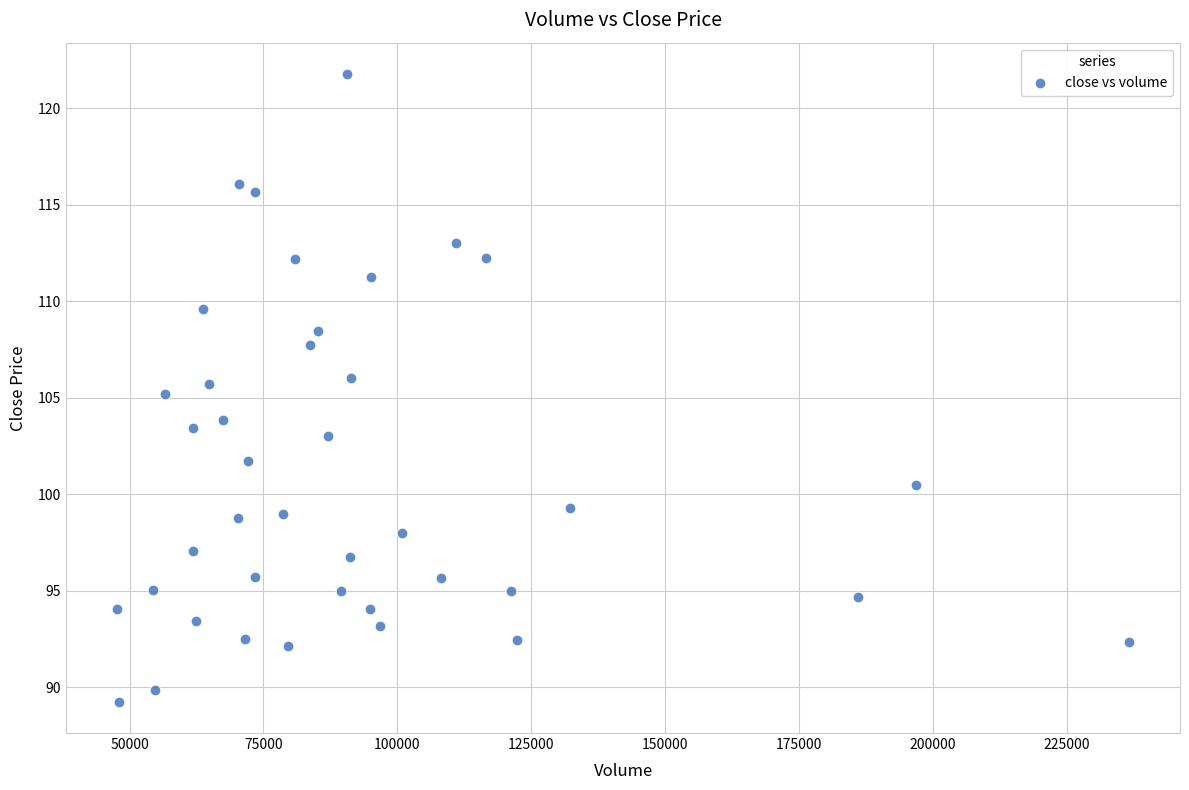

What is the range of Y values (max minus min)?

32.5